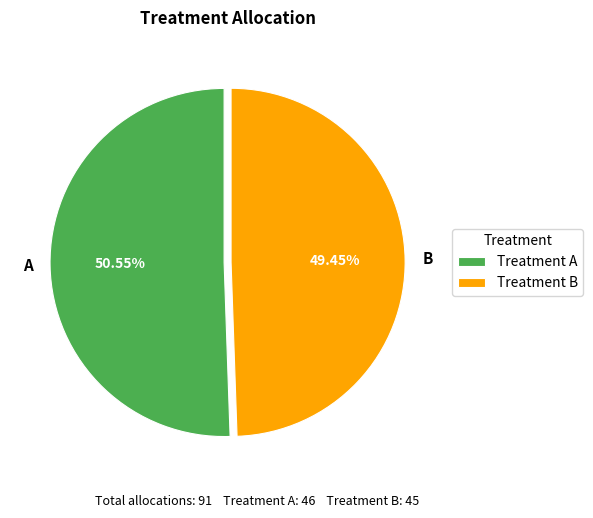

The B slice represents 35% of the pie. True or false?

False